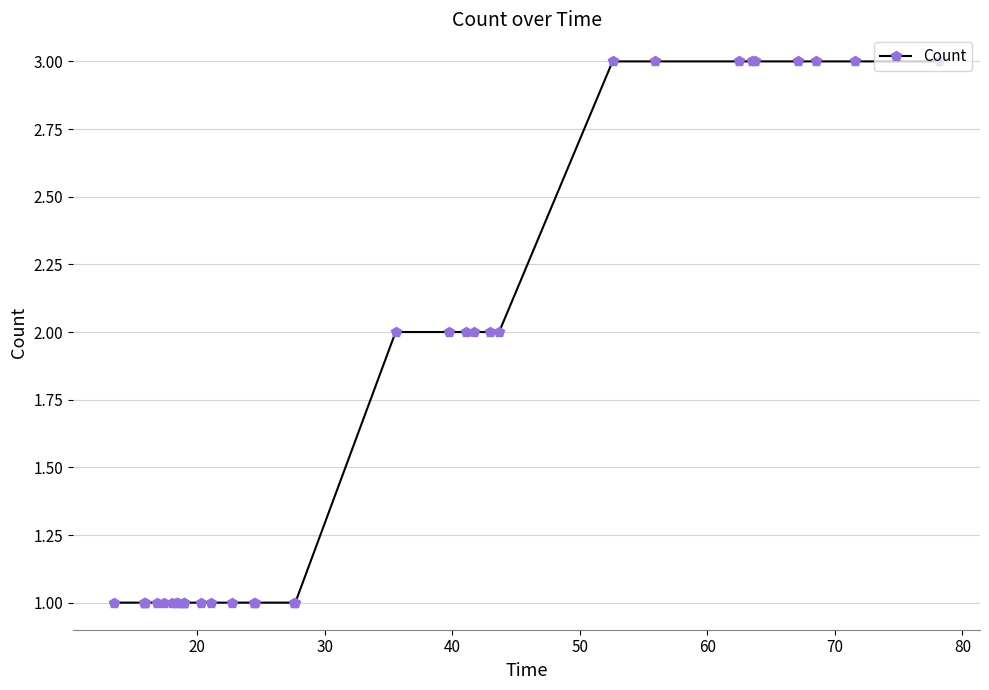

What is the value of the 13th point from the left?

1